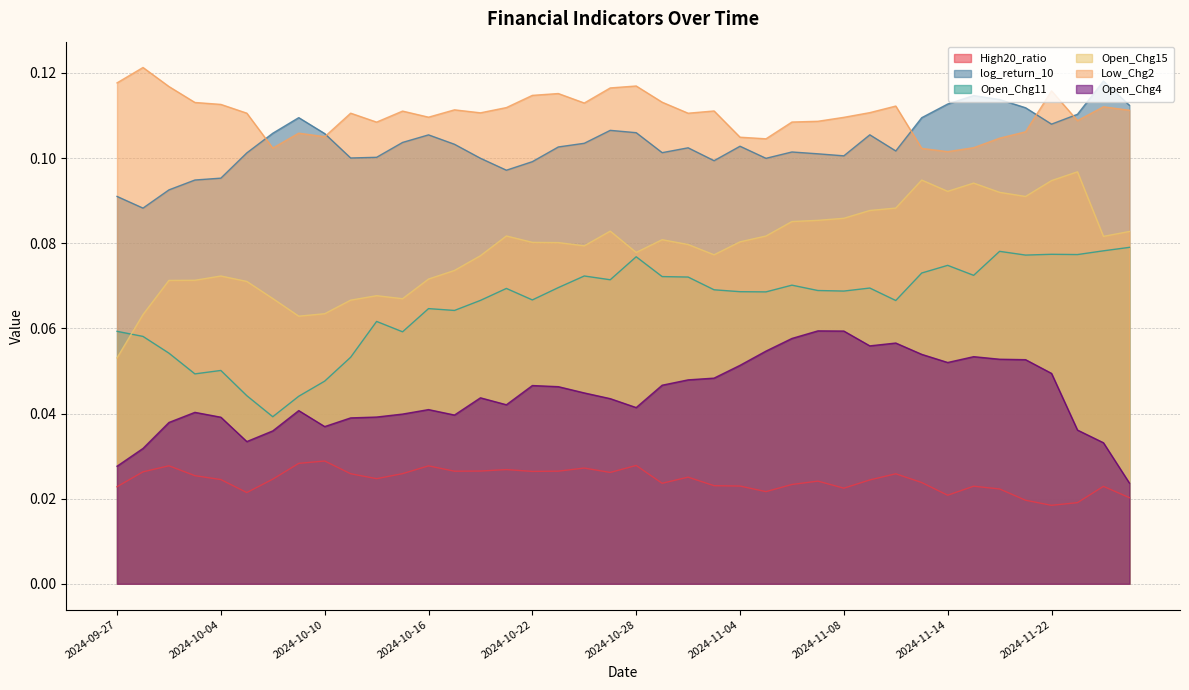

Reading right to left, what are all the values shown in this chart?

High20_ratio: 0.0	0.0	0.0	0.0	0.0	0.0	0.0	0.0	0.0	0.0	0.0	0.0	0.0	0.0	0.0	0.0	0.0	0.0	0.0	0.0	0.0	0.0	0.0	0.0	0.0	0.0	0.0	0.0	0.0	0.0	0.0	0.0	0.0	0.0	0.0	0.0	0.0	0.0	0.0	0.0
log_return_10: 0.1	0.1	0.1	0.1	0.1	0.1	0.1	0.1	0.1	0.1	0.1	0.1	0.1	0.1	0.1	0.1	0.1	0.1	0.1	0.1	0.1	0.1	0.1	0.1	0.1	0.1	0.1	0.1	0.1	0.1	0.1	0.1	0.1	0.1	0.1	0.1	0.1	0.1	0.1	0.1
Open_Chg11: 0.1	0.1	0.1	0.1	0.1	0.1	0.1	0.1	0.1	0.1	0.1	0.1	0.1	0.1	0.1	0.1	0.1	0.1	0.1	0.1	0.1	0.1	0.1	0.1	0.1	0.1	0.1	0.1	0.1	0.1	0.1	0.0	0.0	0.0	0.0	0.1	0.0	0.1	0.1	0.1
Open_Chg15: 0.1	0.1	0.1	0.1	0.1	0.1	0.1	0.1	0.1	0.1	0.1	0.1	0.1	0.1	0.1	0.1	0.1	0.1	0.1	0.1	0.1	0.1	0.1	0.1	0.1	0.1	0.1	0.1	0.1	0.1	0.1	0.1	0.1	0.1	0.1	0.1	0.1	0.1	0.1	0.1
Low_Chg2: 0.1	0.1	0.1	0.1	0.1	0.1	0.1	0.1	0.1	0.1	0.1	0.1	0.1	0.1	0.1	0.1	0.1	0.1	0.1	0.1	0.1	0.1	0.1	0.1	0.1	0.1	0.1	0.1	0.1	0.1	0.1	0.1	0.1	0.1	0.1	0.1	0.1	0.1	0.1	0.1
Open_Chg4: 0.0	0.0	0.0	0.0	0.1	0.1	0.1	0.1	0.1	0.1	0.1	0.1	0.1	0.1	0.1	0.1	0.0	0.0	0.0	0.0	0.0	0.0	0.0	0.0	0.0	0.0	0.0	0.0	0.0	0.0	0.0	0.0	0.0	0.0	0.0	0.0	0.0	0.0	0.0	0.0